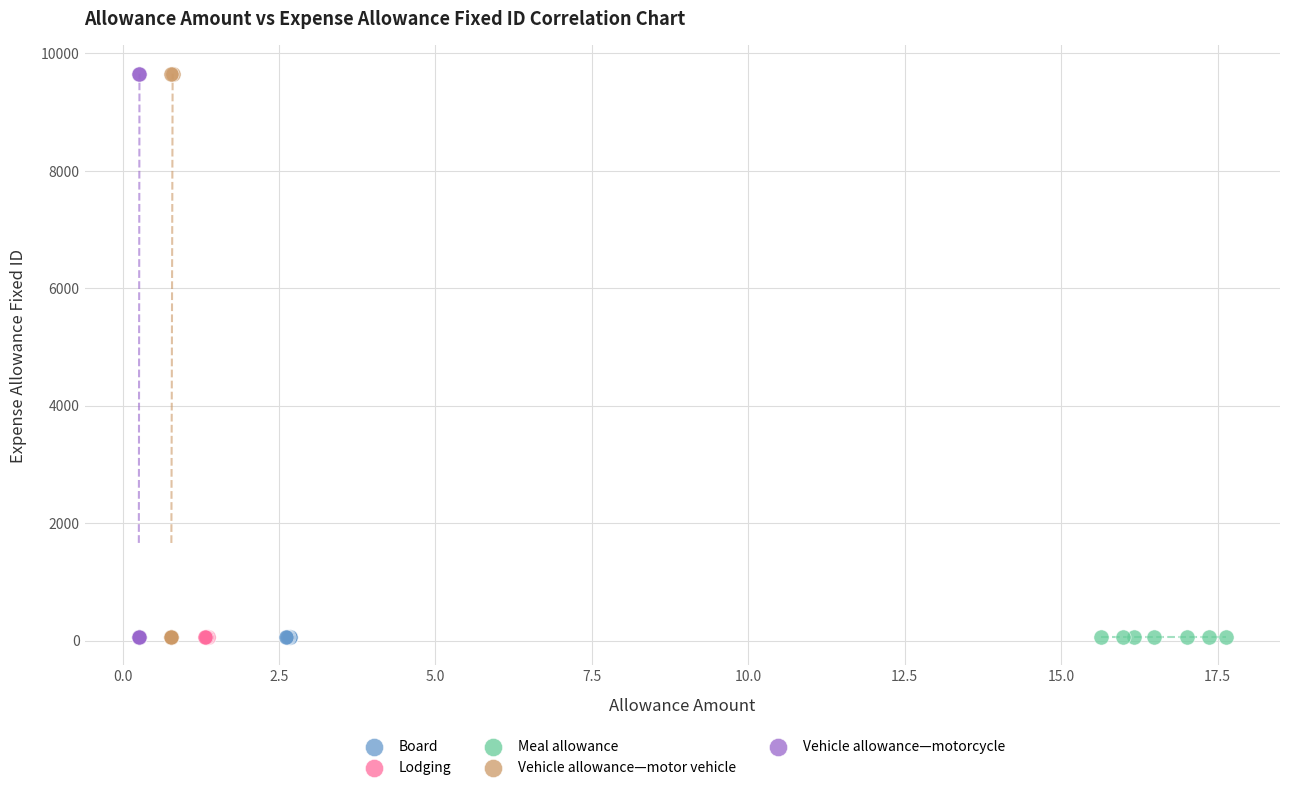

What are all the series names shown in the legend?

Board, Lodging, Meal allowance, Vehicle allowance—motor vehicle, Vehicle allowance—motorcycle